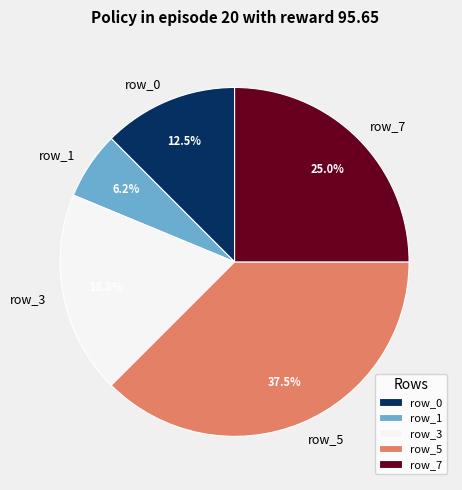

Is there a majority slice in this chart?

No